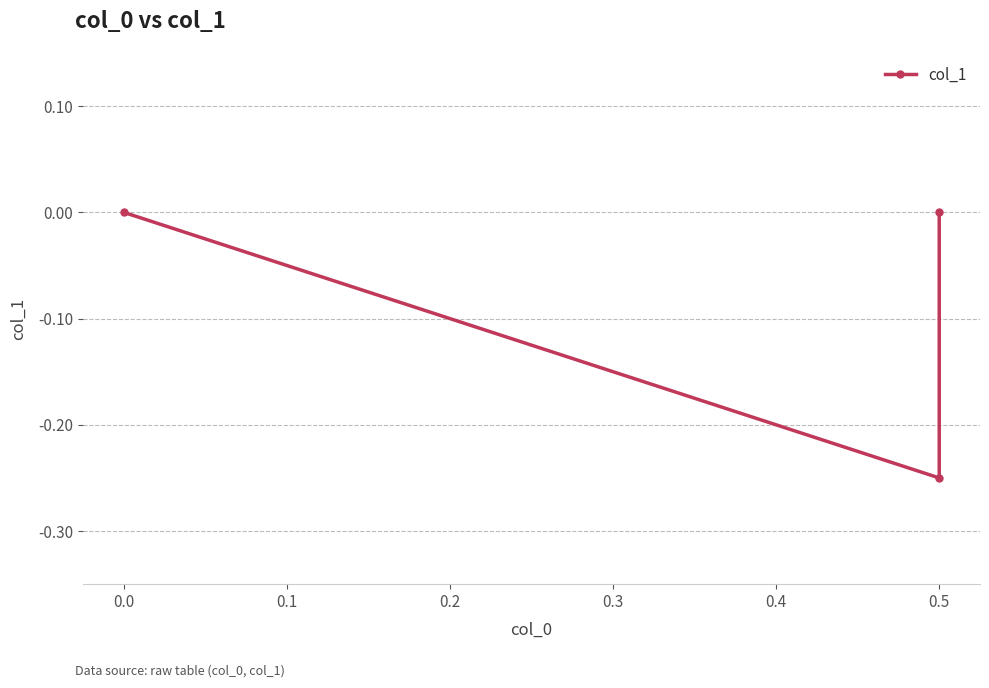

What is the average value?

-0.1